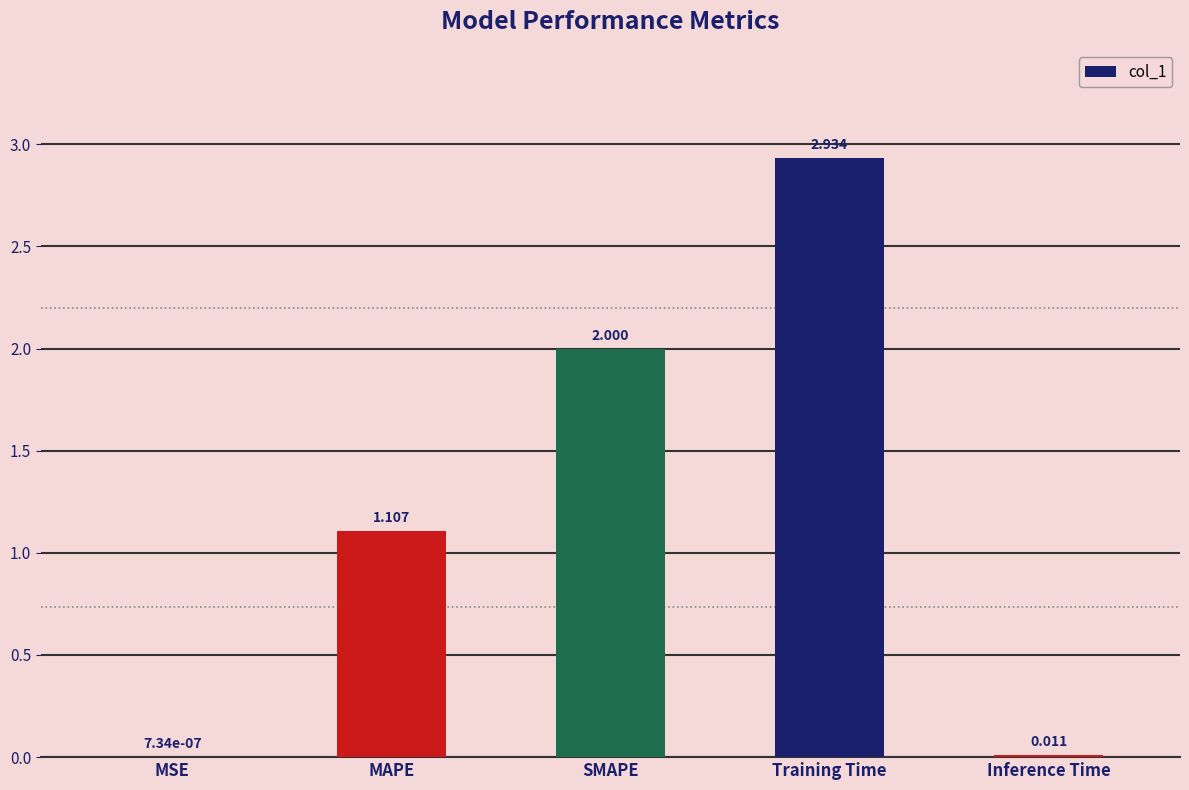

The chart shows a value of 4.9 at Training Time. True or false?

False